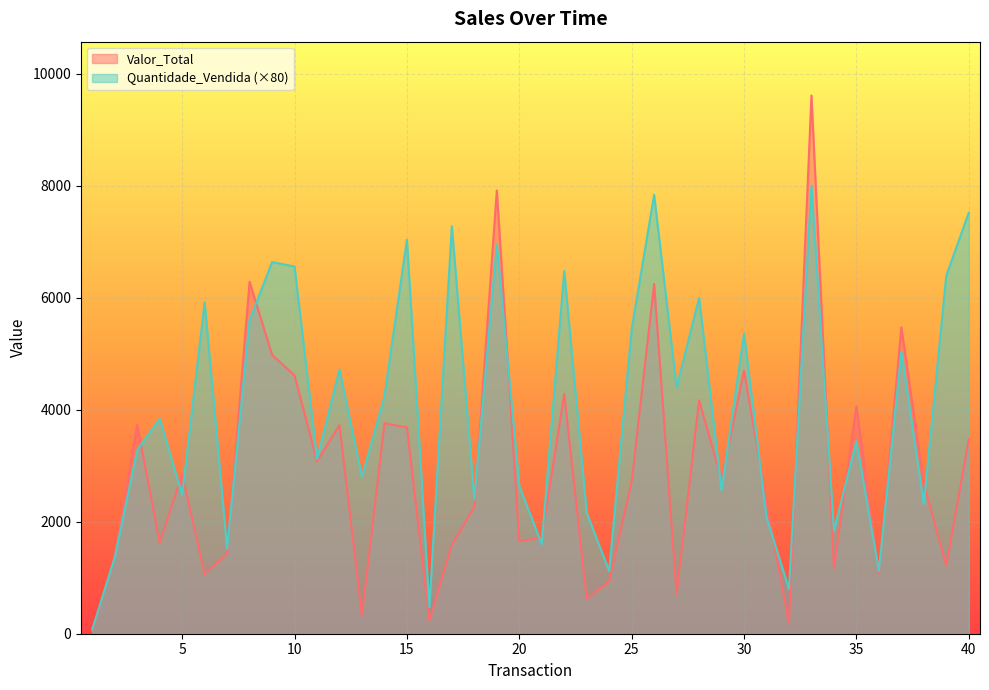

Which series has the largest total across all categories?

Quantidade_Vendida (×80)